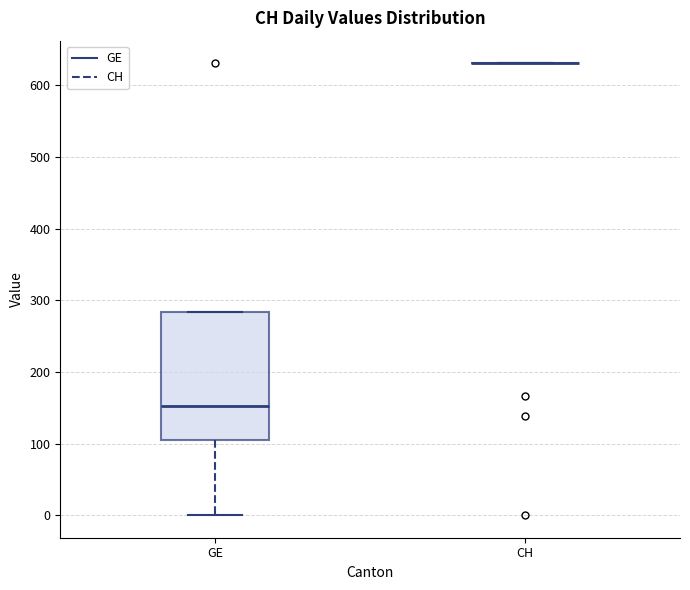

Reading left to right, read every box against the y-axis: the position of its median line, the range the box covers, and the ends of its whiskers. The values are not printed on the chart, so give them approximately, as read against the axis.

GE: median 150, box 100 to 280, whiskers 0 to 280
CH: box collapsed to a line at 630, whiskers 630 to 630